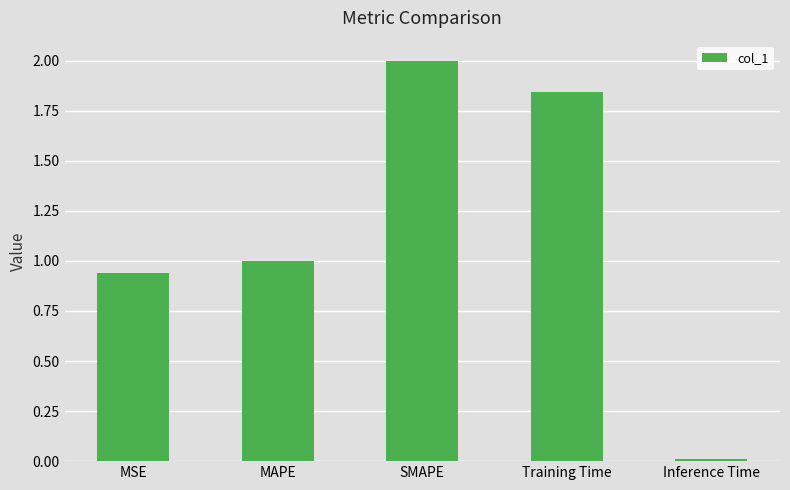

What is the label of the 3rd bar from the left?

SMAPE